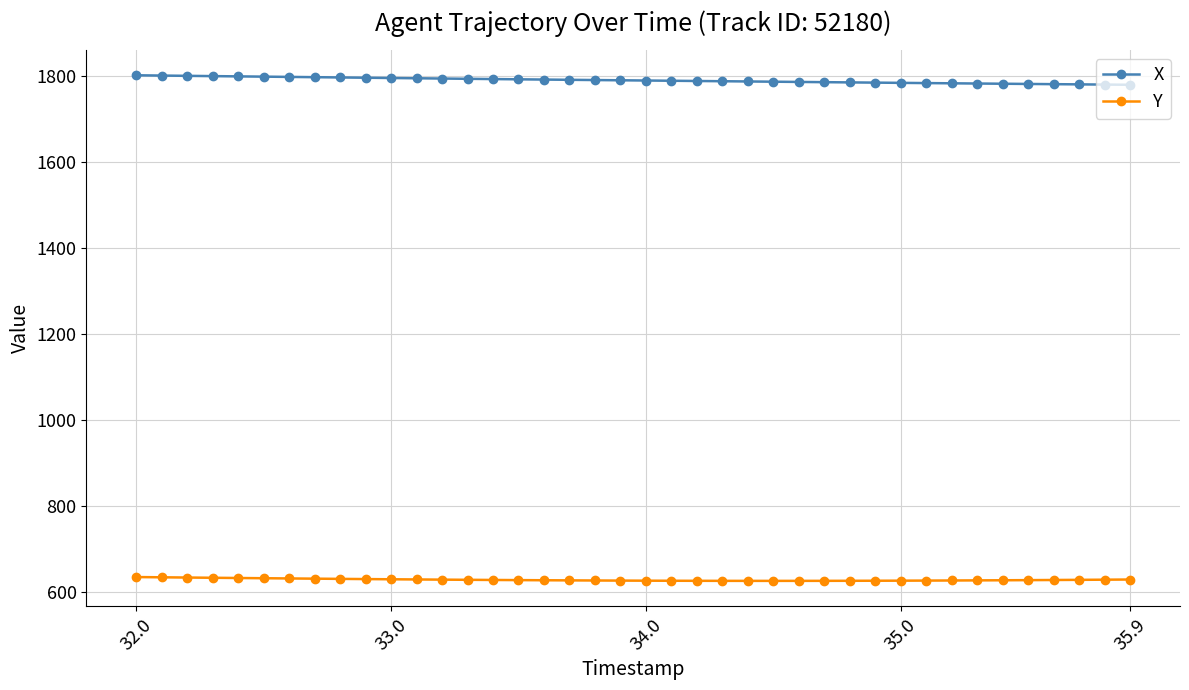

True or false: X and Y cross at least once.

False